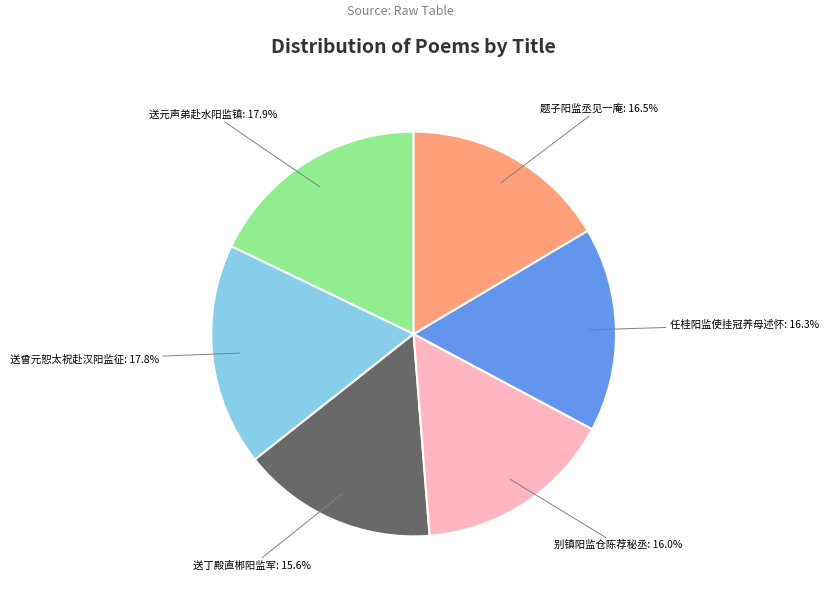

Is the sum of 送元声弟赴水阳监镇: 17.9% and 别镇阳监仓陈荐秘丞: 16.0% greater than half?

No